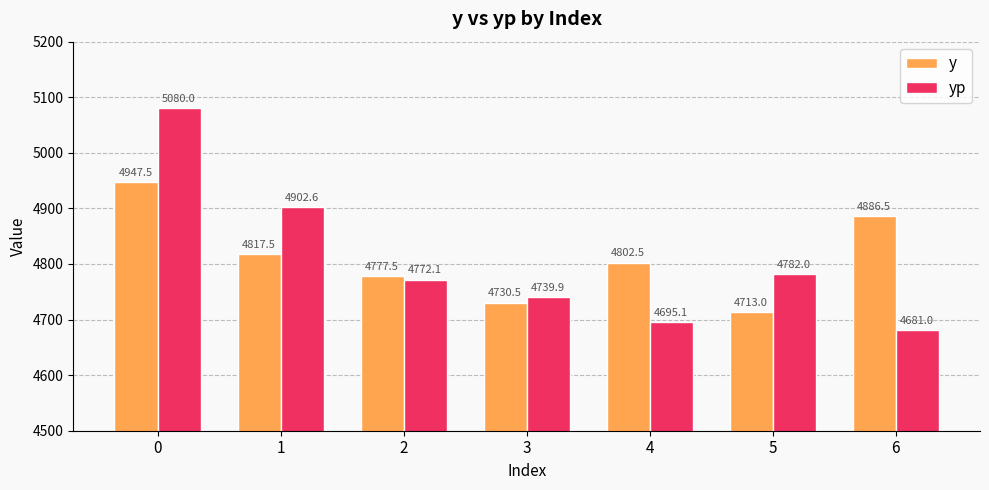

At which label does yp reach its minimum?

6